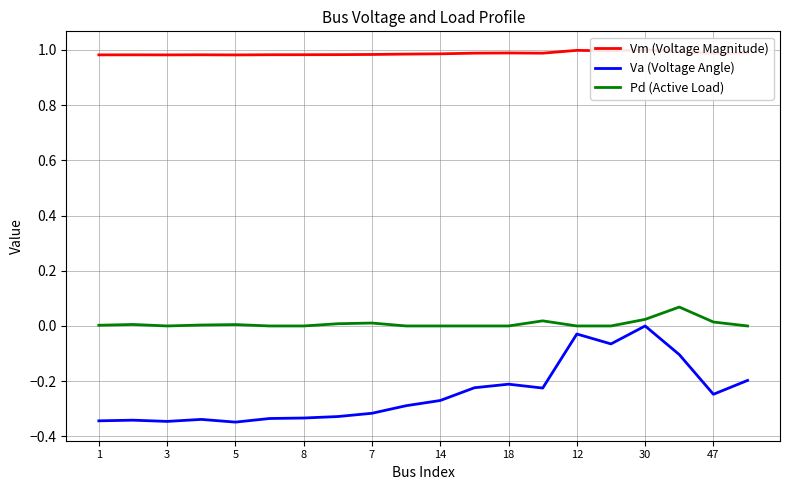

At which label does Va (Voltage Angle) reach its peak?

30